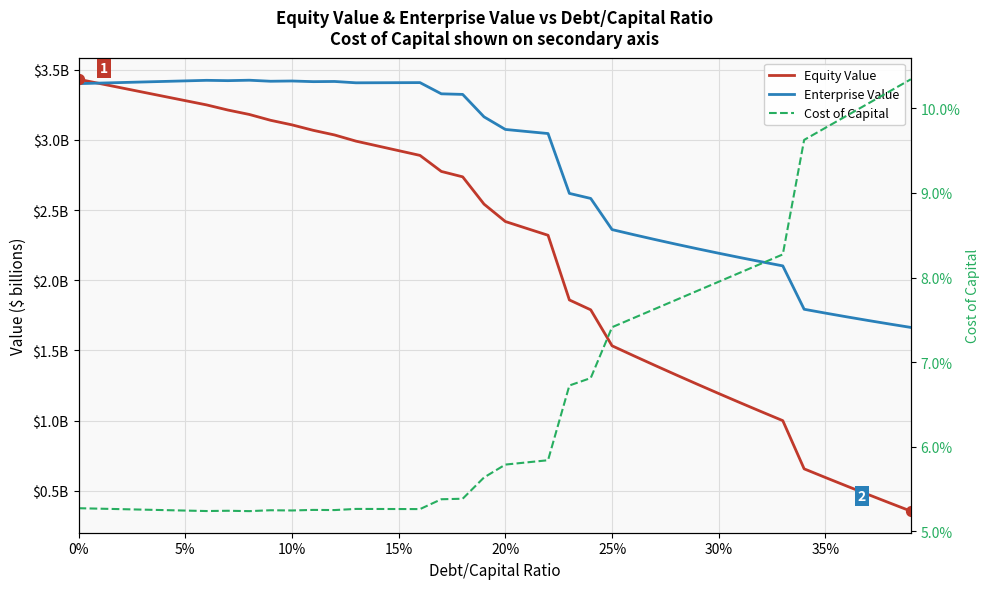

Is the value of Cost of Capital at 18 greater than the value of Equity Value at 24?

No